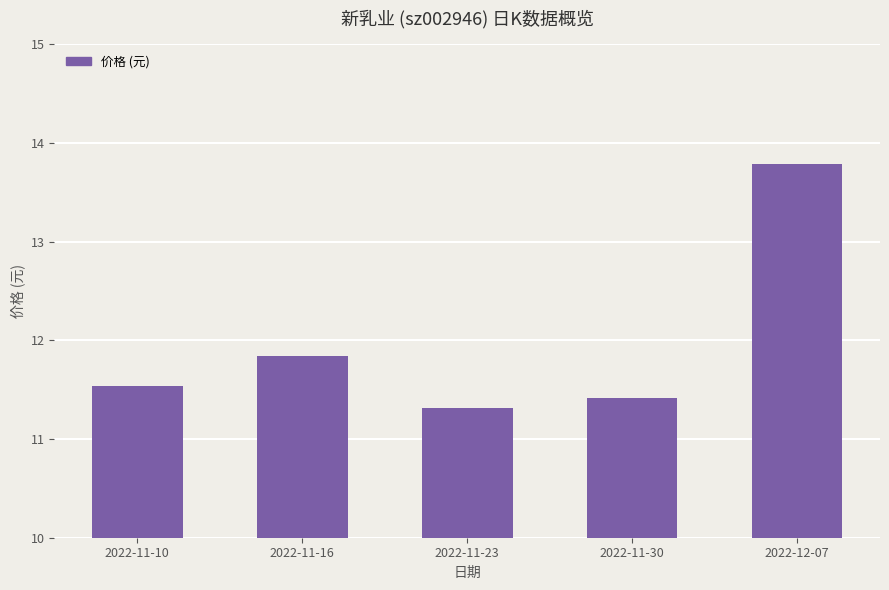

The chart shows a value of 17.9 at 2022-11-23. True or false?

False